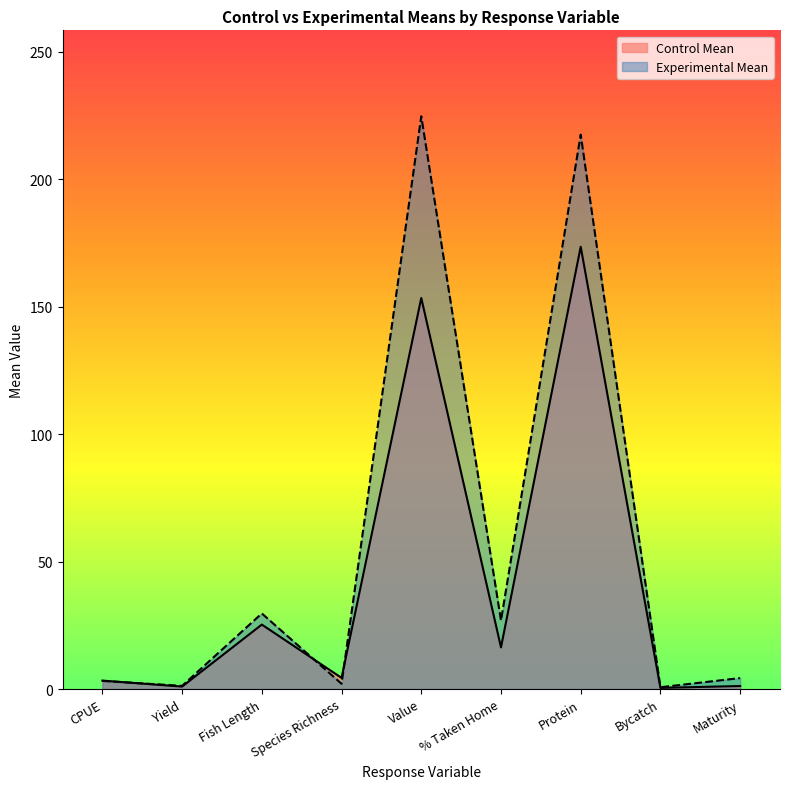

Rank the series by their average value, from highest to lowest.

Experimental Mean, Control Mean